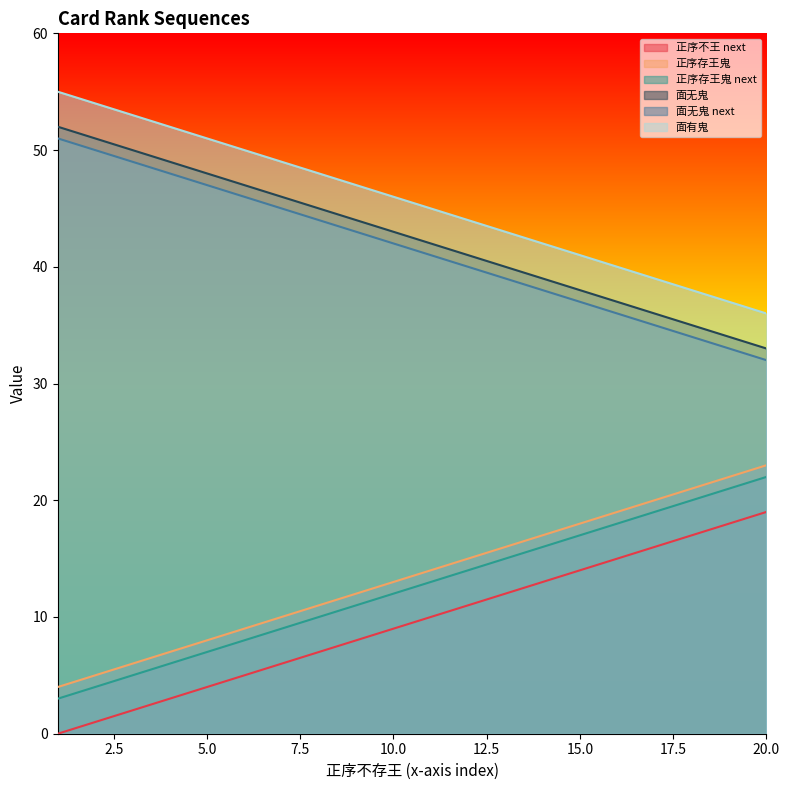

What are all the series names shown in the legend?

正序不王 next, 正序存王鬼, 正序存王鬼 next, 面无鬼, 面无鬼 next, 面有鬼